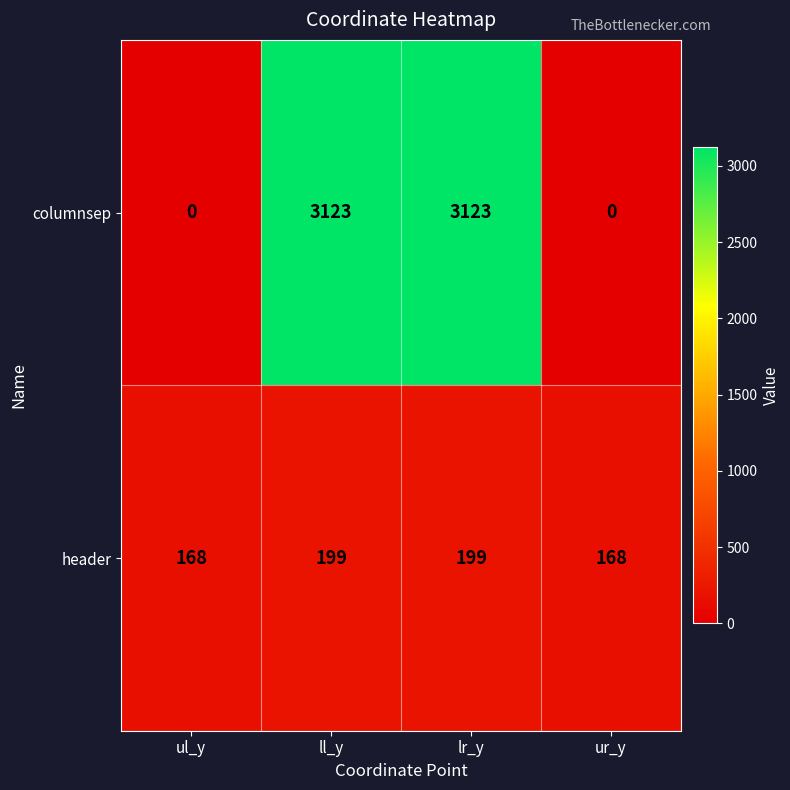

Count the columnsep values in the range 0 to 3123.

4